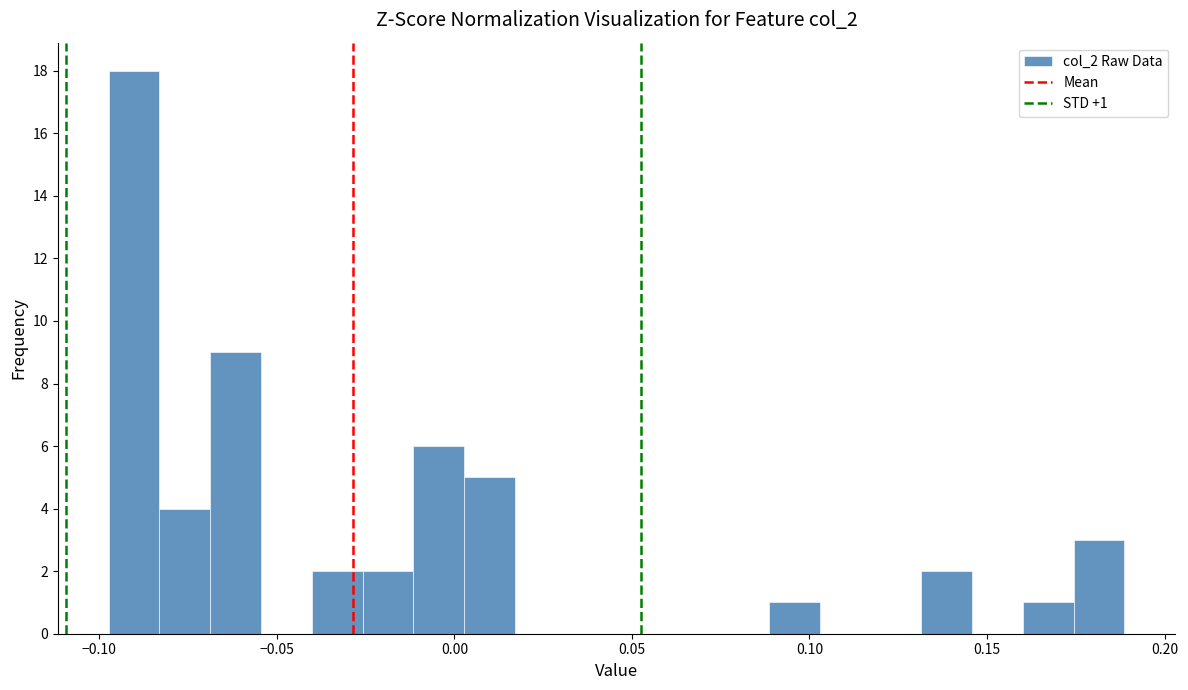

Read against the x-axis, roughly where is the centre of the tallest bar?

-0.090